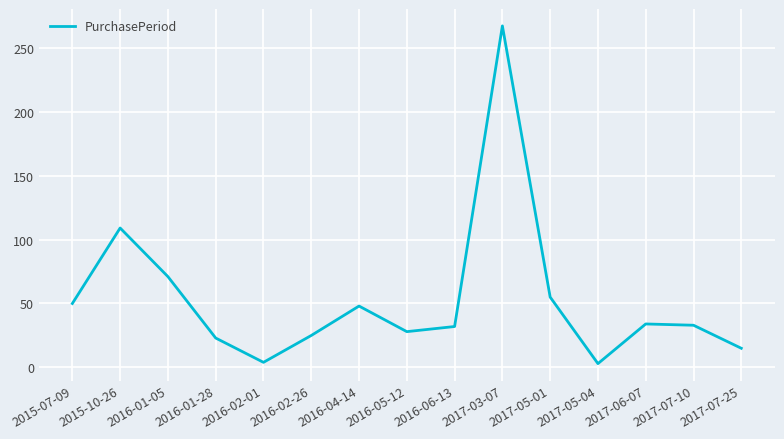

Where is the data nearest to the value 135?

2015-10-26